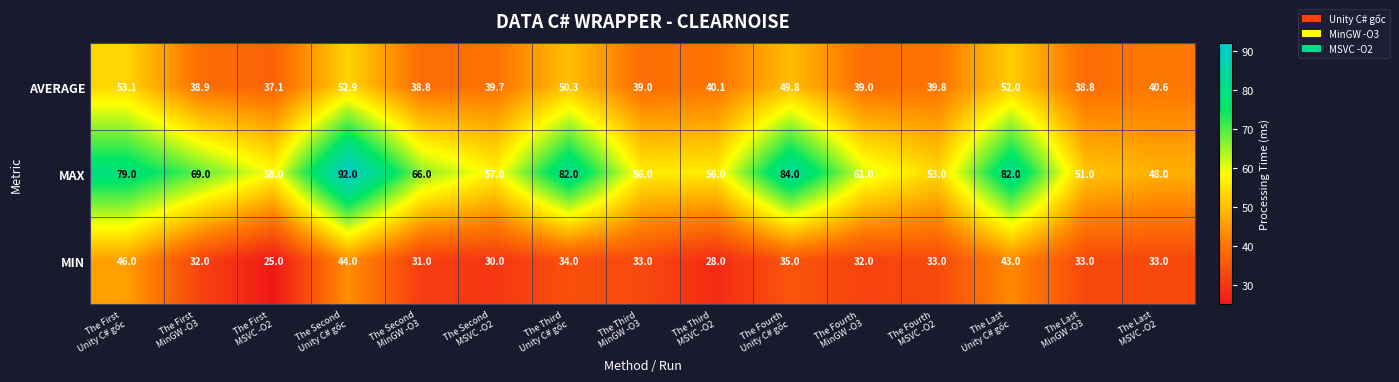

List the series in order of their peak value, highest first.

MAX, AVERAGE, MIN